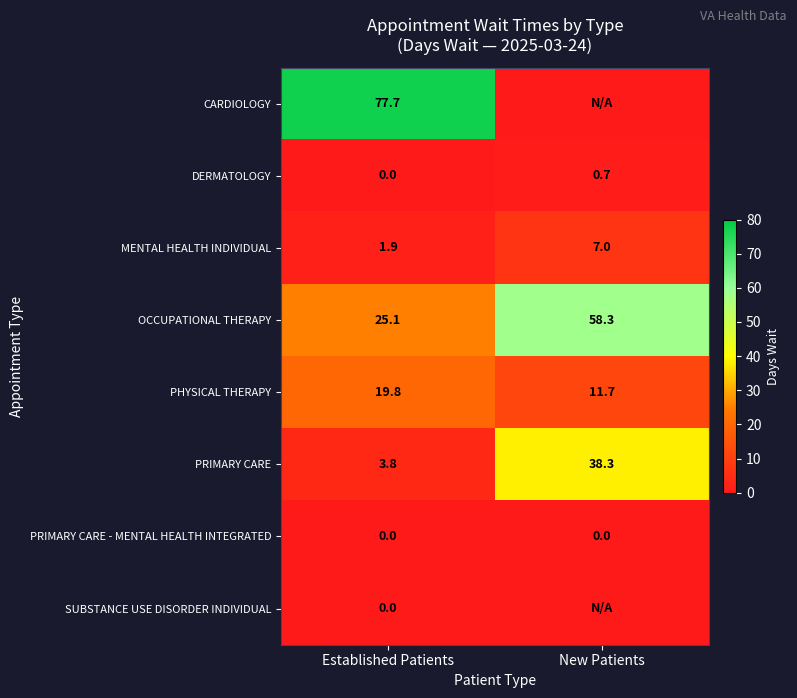

Rank the categories by PHYSICAL THERAPY value from highest to lowest.

Established Patients, New Patients